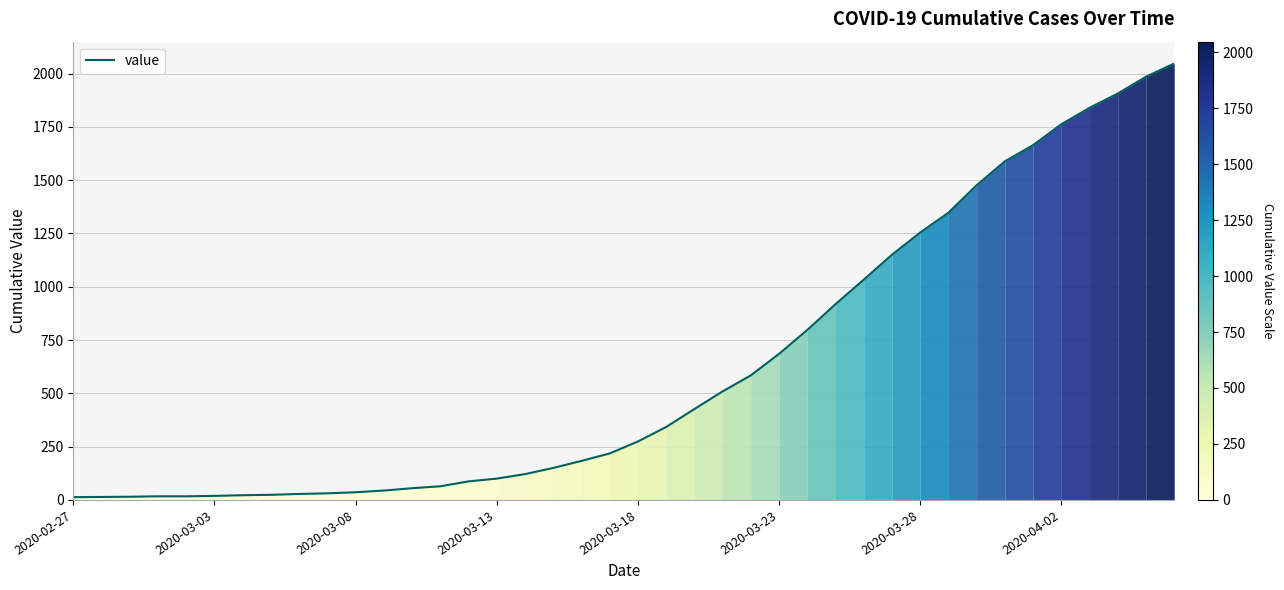

What is the difference between the maximum and minimum values?

2034